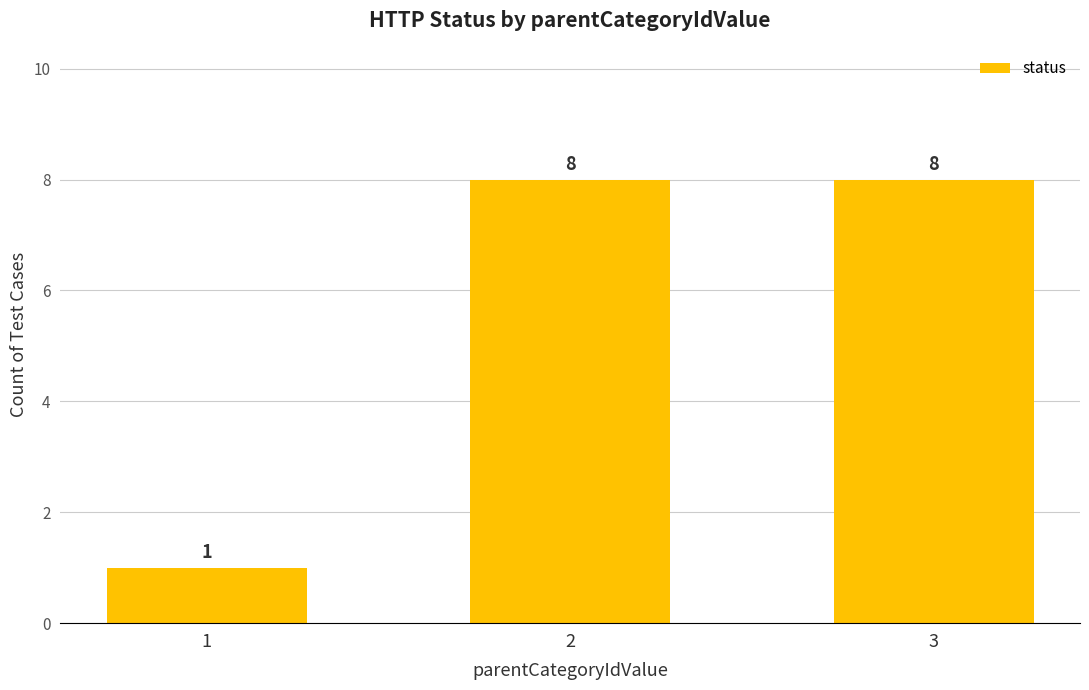

Which has a higher value, 1 or 2?

2